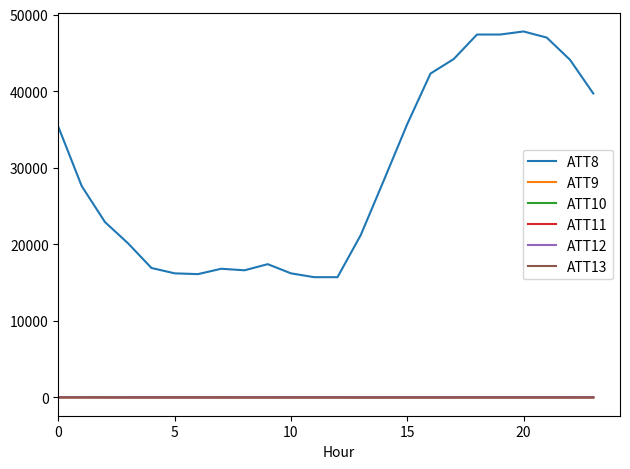

Which series has the widest spread of values?

ATT8